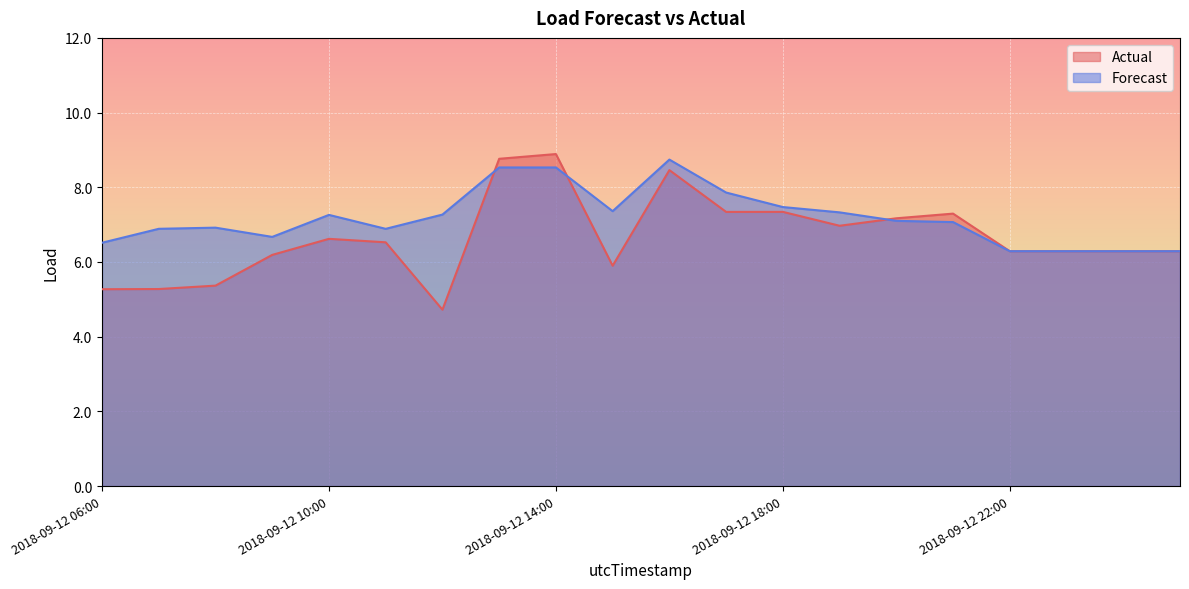

Which series changed the most between 2018-09-12 15:00 and 2018-09-13 00:00?

Forecast